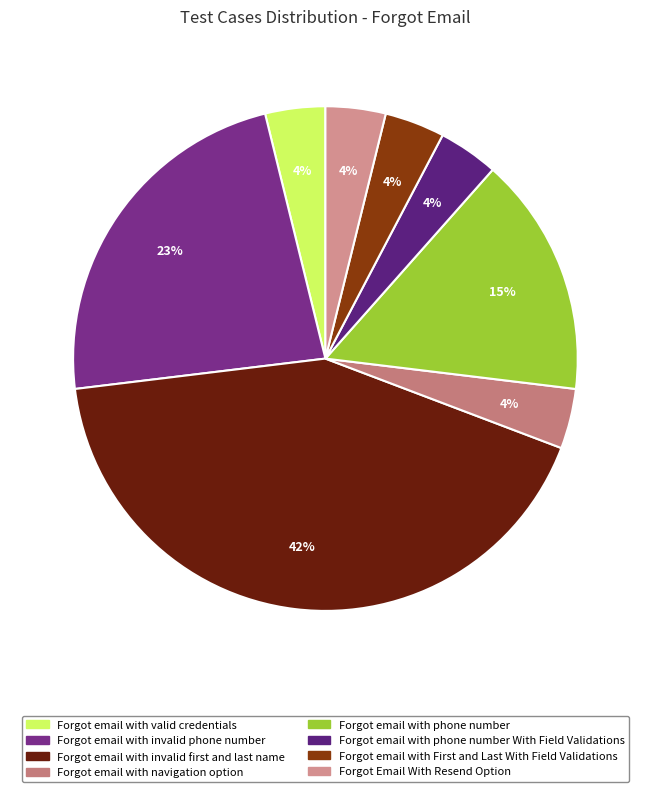

Which category has the smallest portion of the pie?

Forgot email with valid credentials